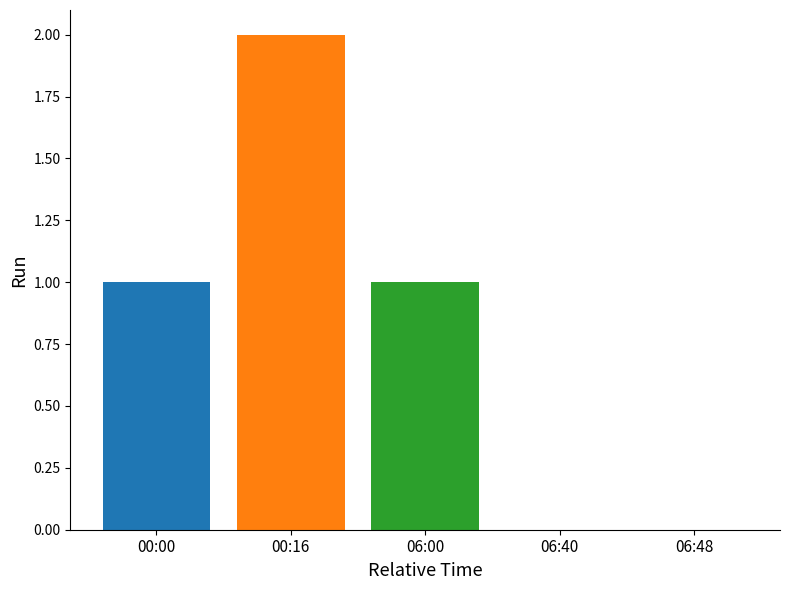

True or false: the data shows 1 at 00:00.

True